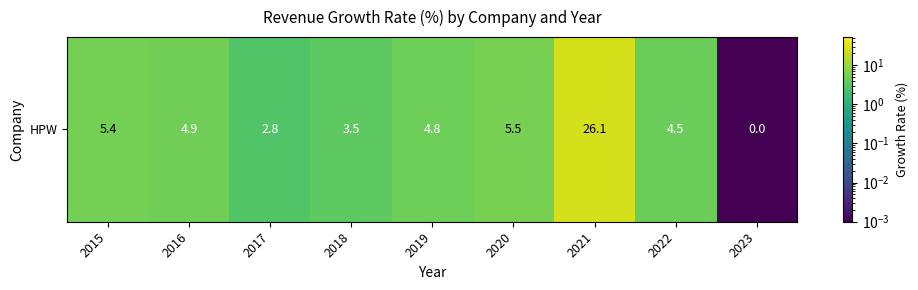

Is it true that the value at 2017 is 2.8?

True